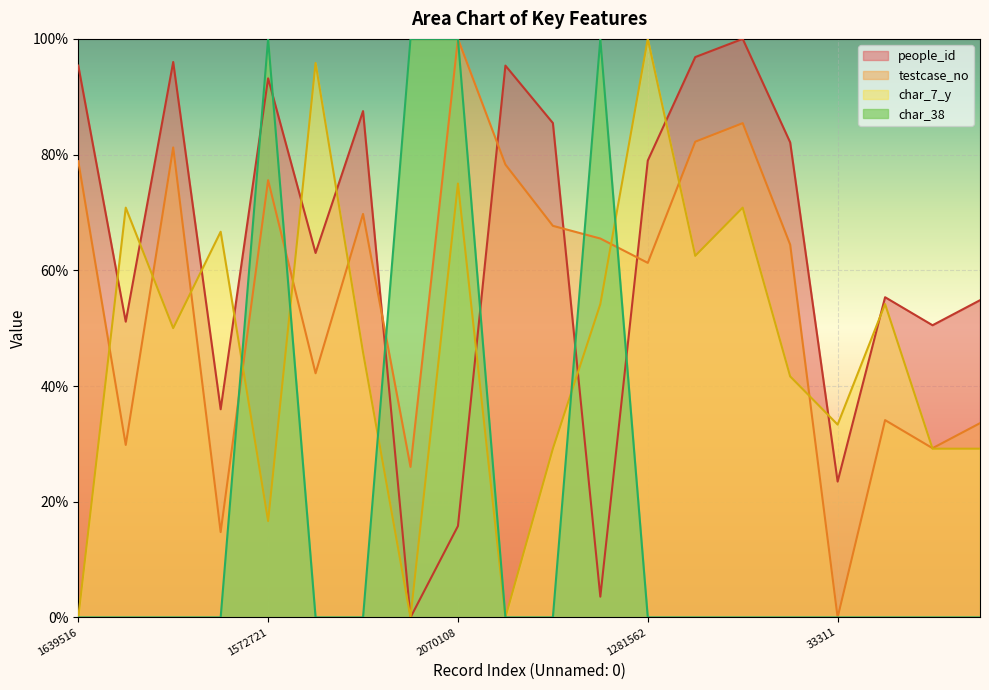

Is it true that char_38 equals -34.7 at 1773482?

False